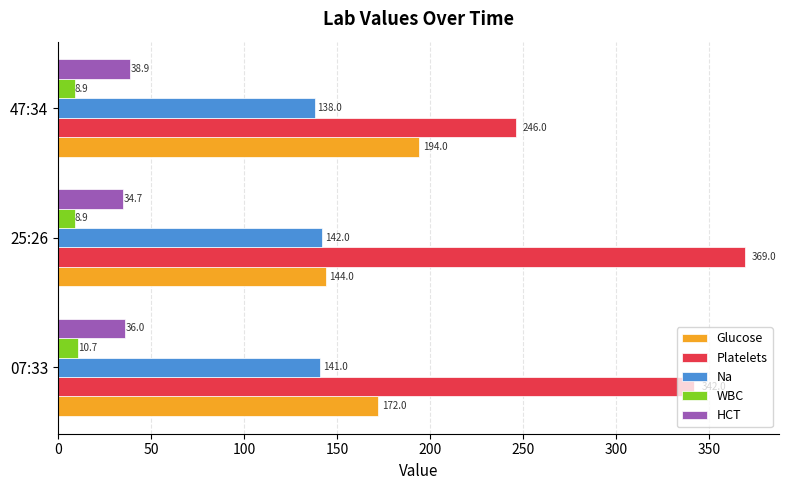

List the labels in order of Na value, smallest first.

47:34, 07:33, 25:26